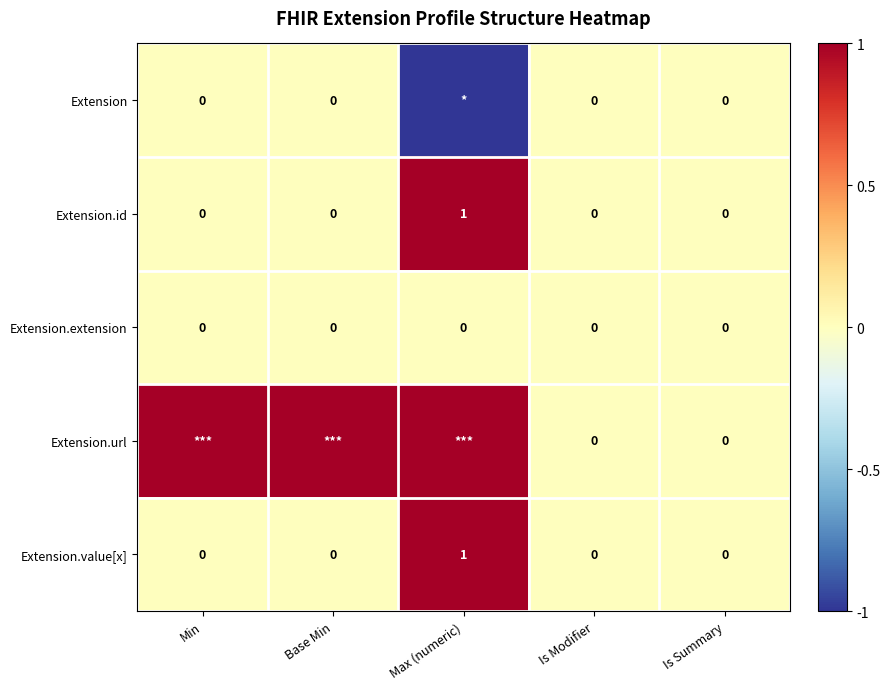

The Extension.id series shows 1 at Is Summary. True or false?

False